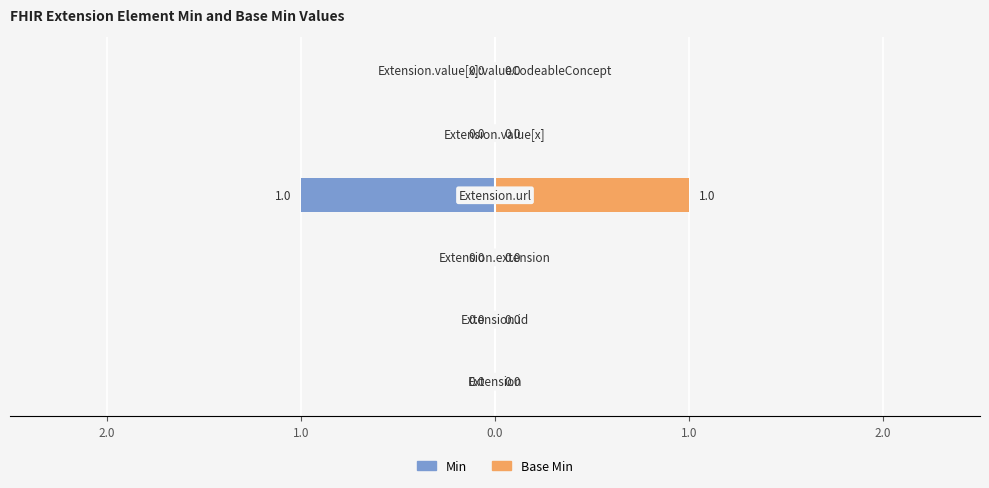

Reading left to right, transcribe all the data shown in this chart.

Min: 0	0	0	-1	0	0
Base Min: 0	0	0	1	0	0